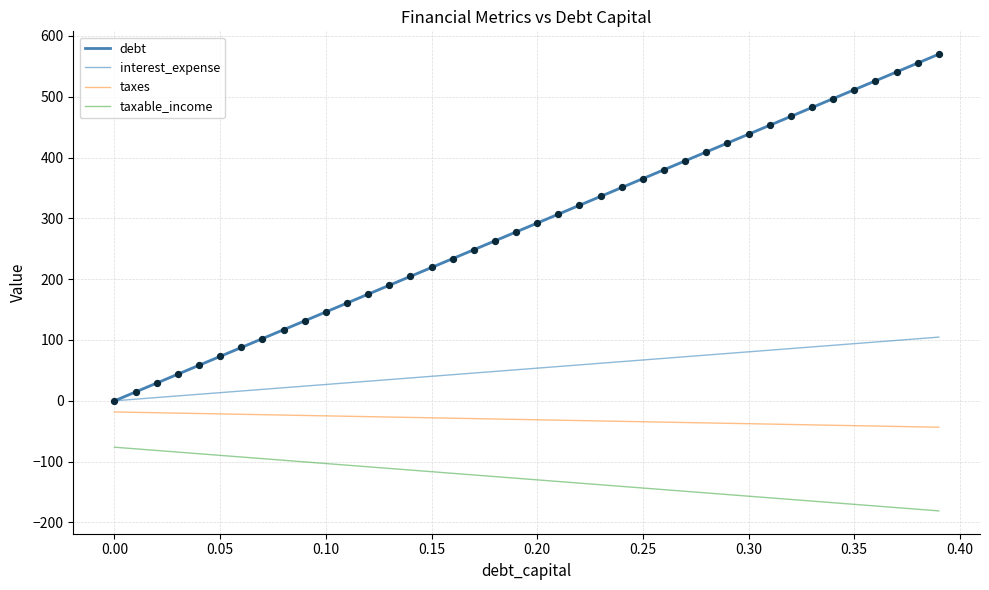

What is the minimum value for taxes?

-43.4